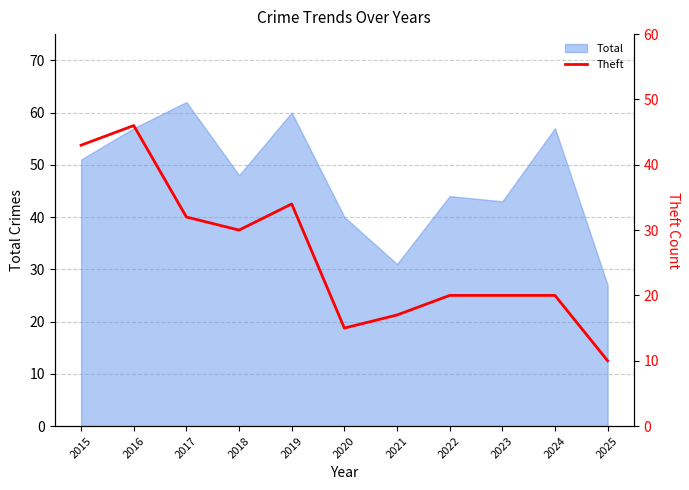

At which category does the data reach its first local valley?

2018